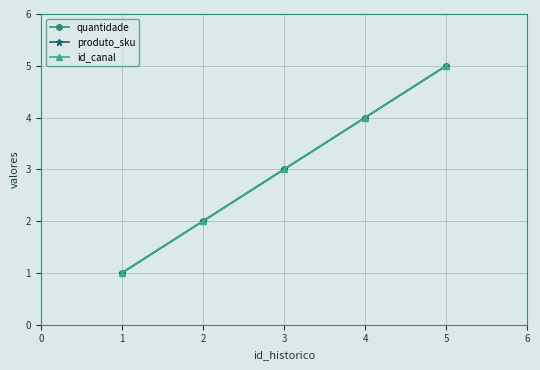

Reading left to right, transcribe all the data shown in this chart.

quantidade: 1	2	3	4	5
produto_sku: 1	2	3	4	5
id_canal: 1	2	3	4	5